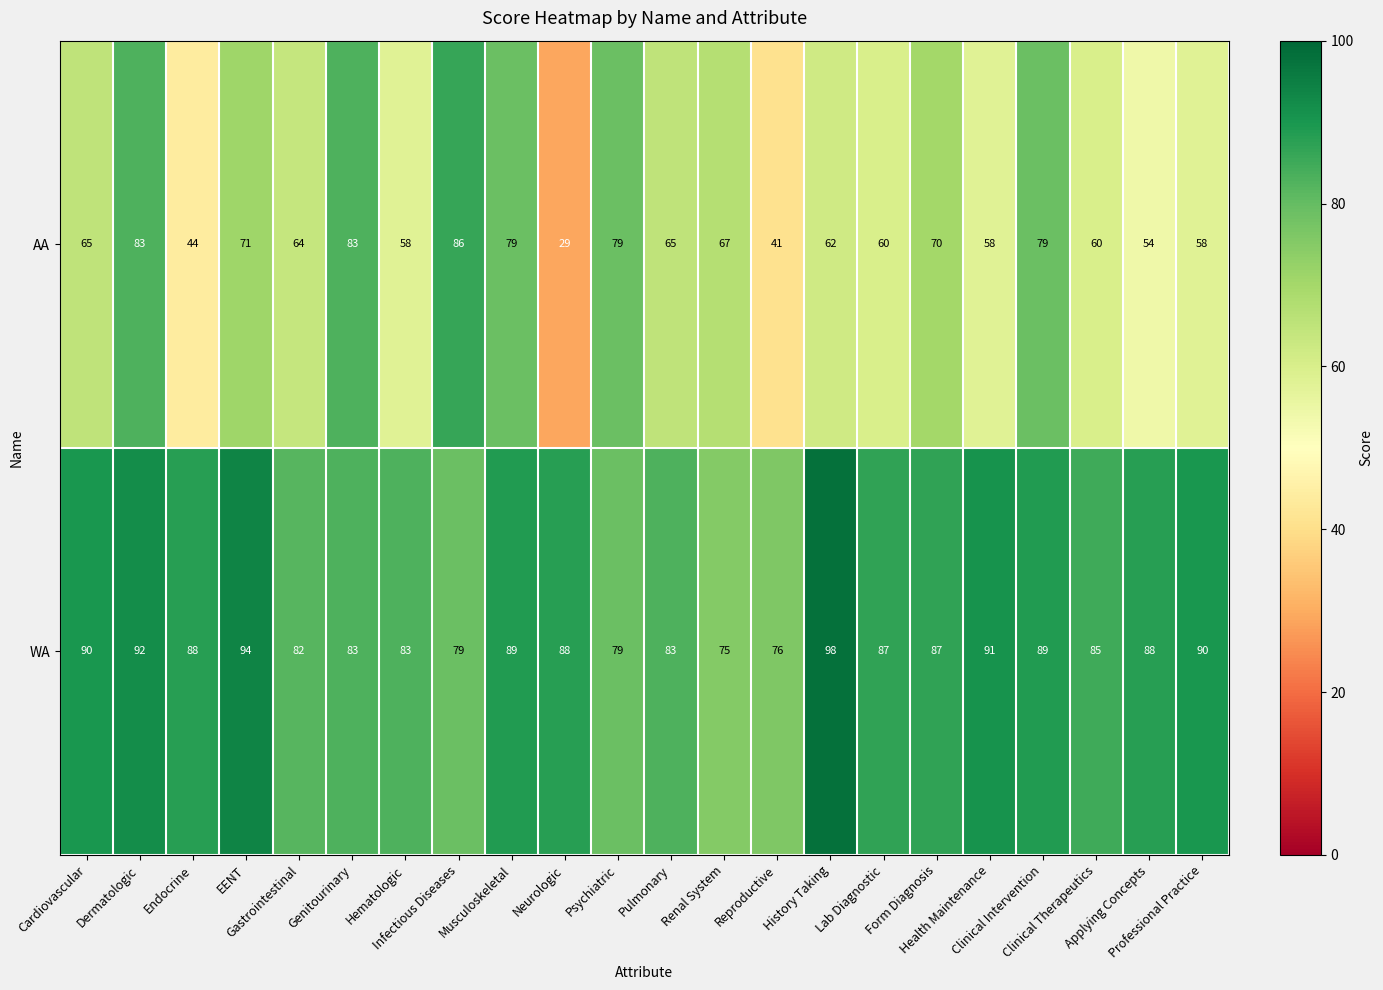

What is the sum of all AA values?

1415